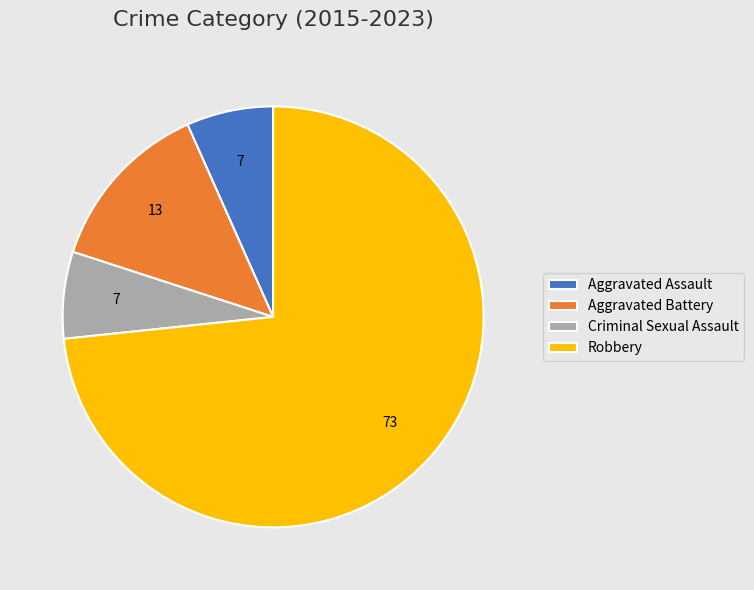

Between Aggravated Battery and Criminal Sexual Assault, which is larger?

Aggravated Battery